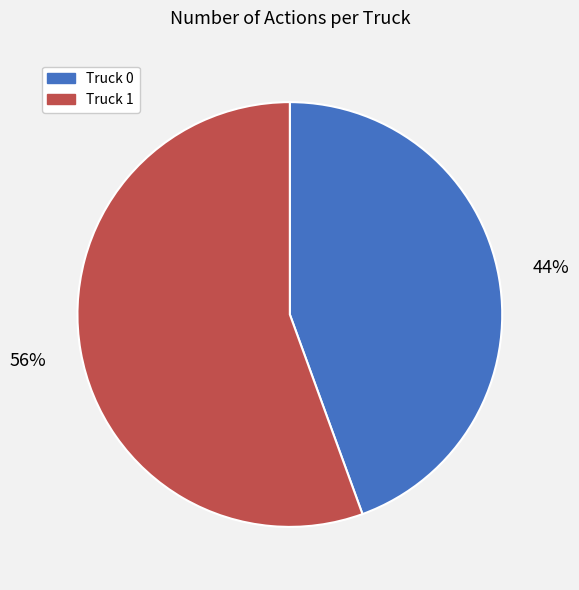

Does Truck 0 represent more than half of the total?

No